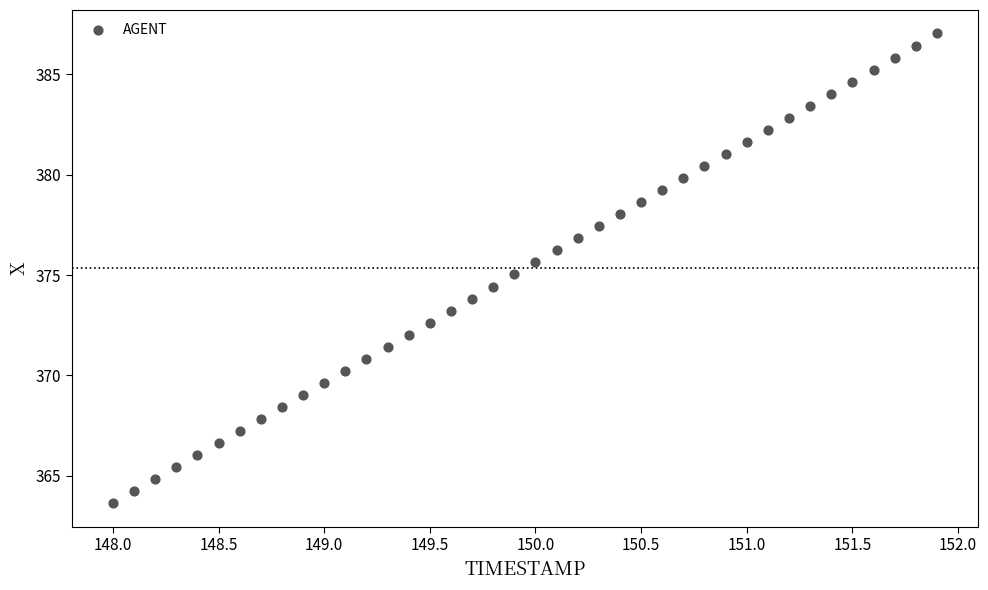

What is the range of Y values (max minus min)?

23.4